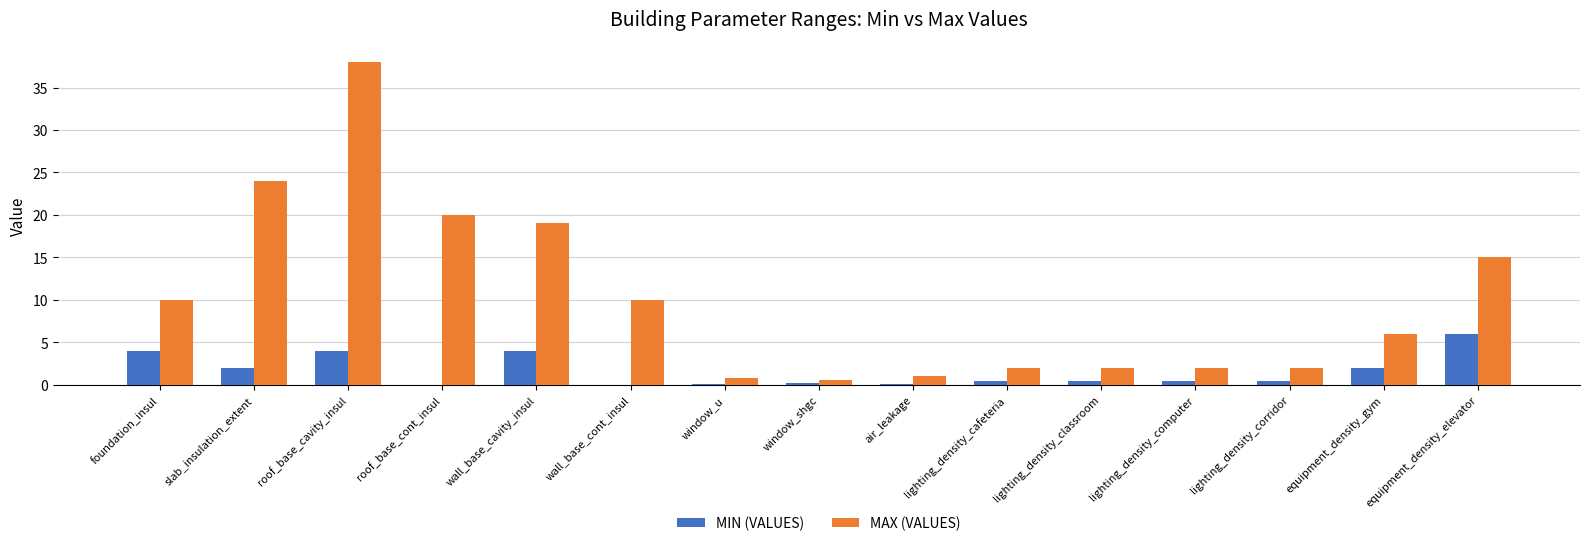

What is the greatest value displayed?

38.0